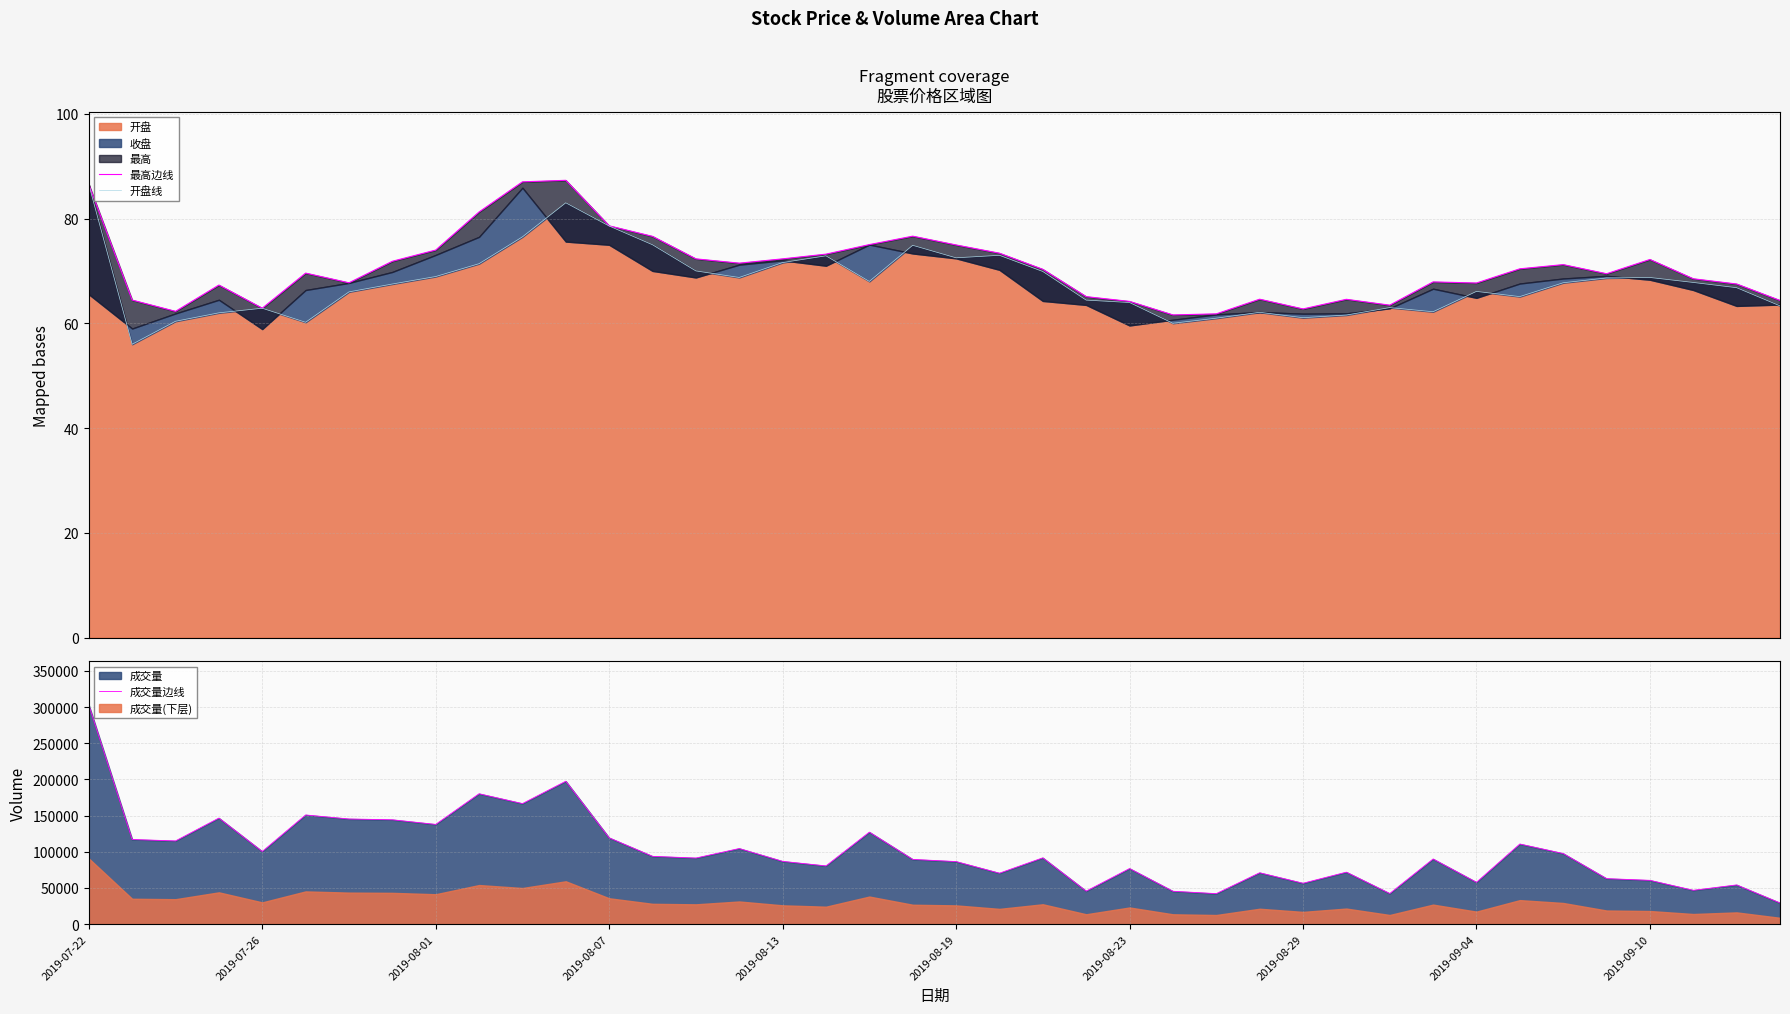

What is the maximum value shown in the chart?

302847.0